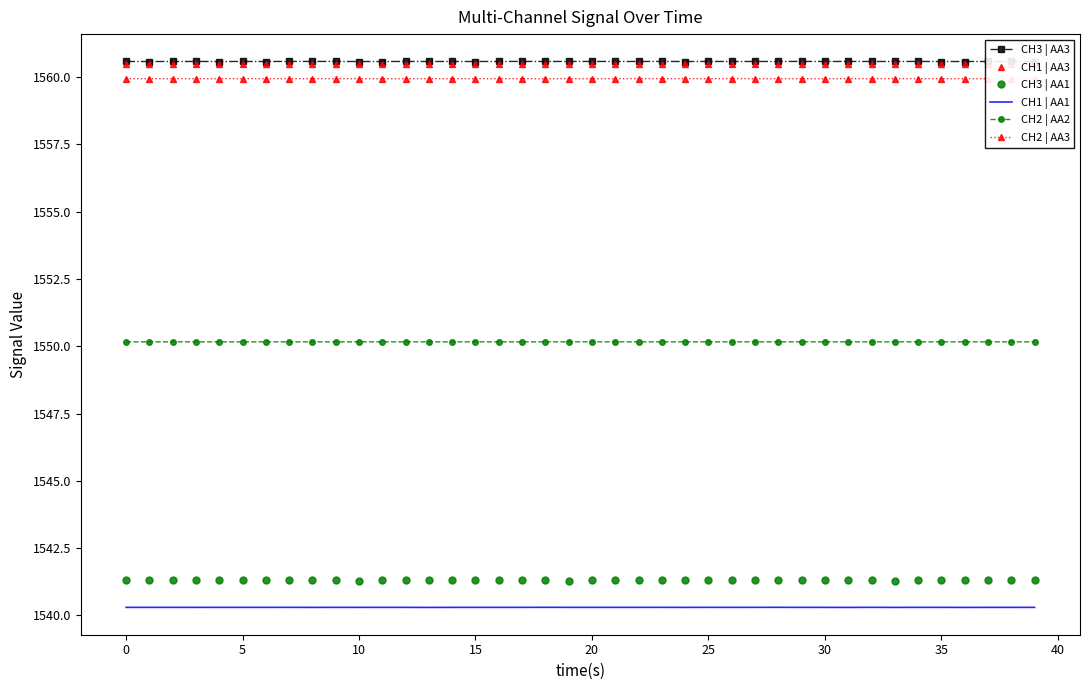

What is the smallest value displayed?

1540.3